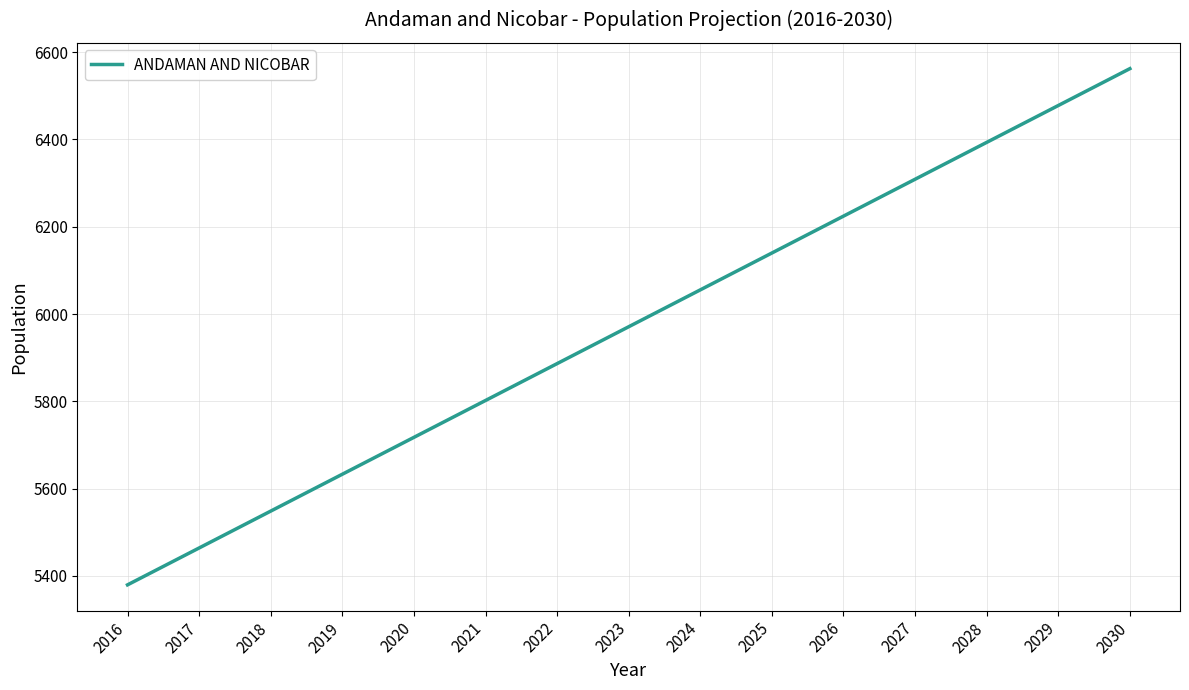

Is it true that the value at 2021 is 5801.8?

True